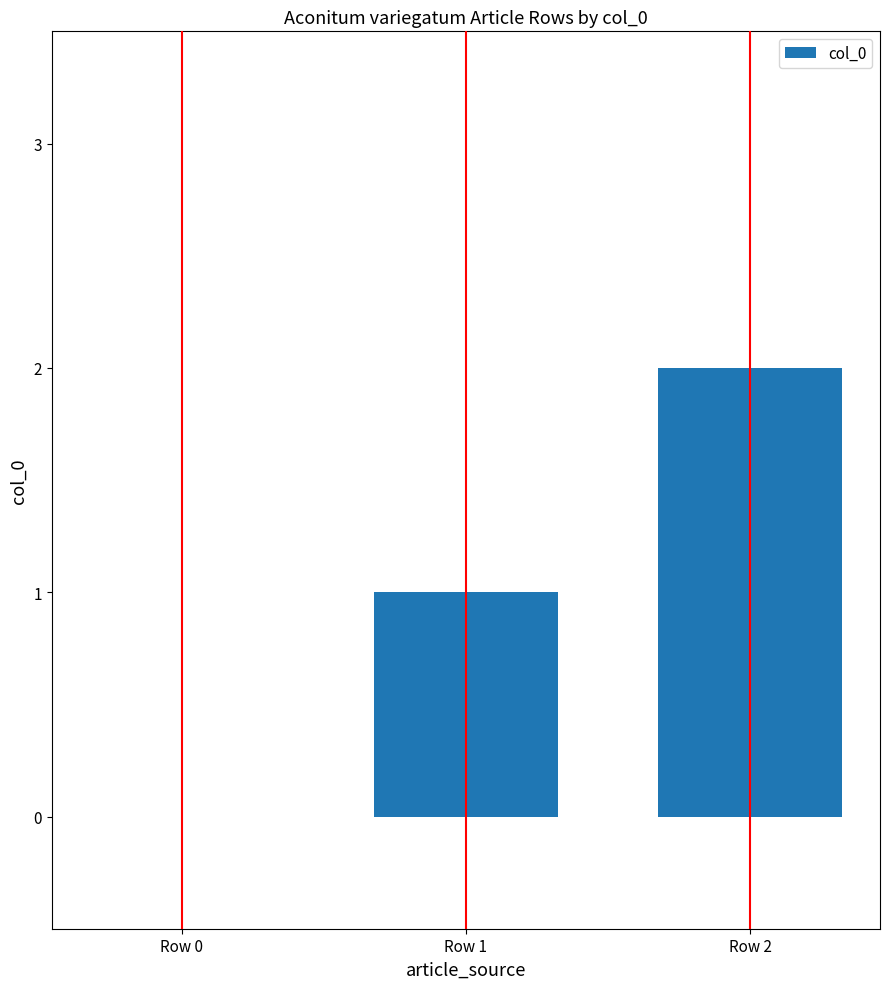

The chart shows a value of 0 at Row 1. True or false?

False